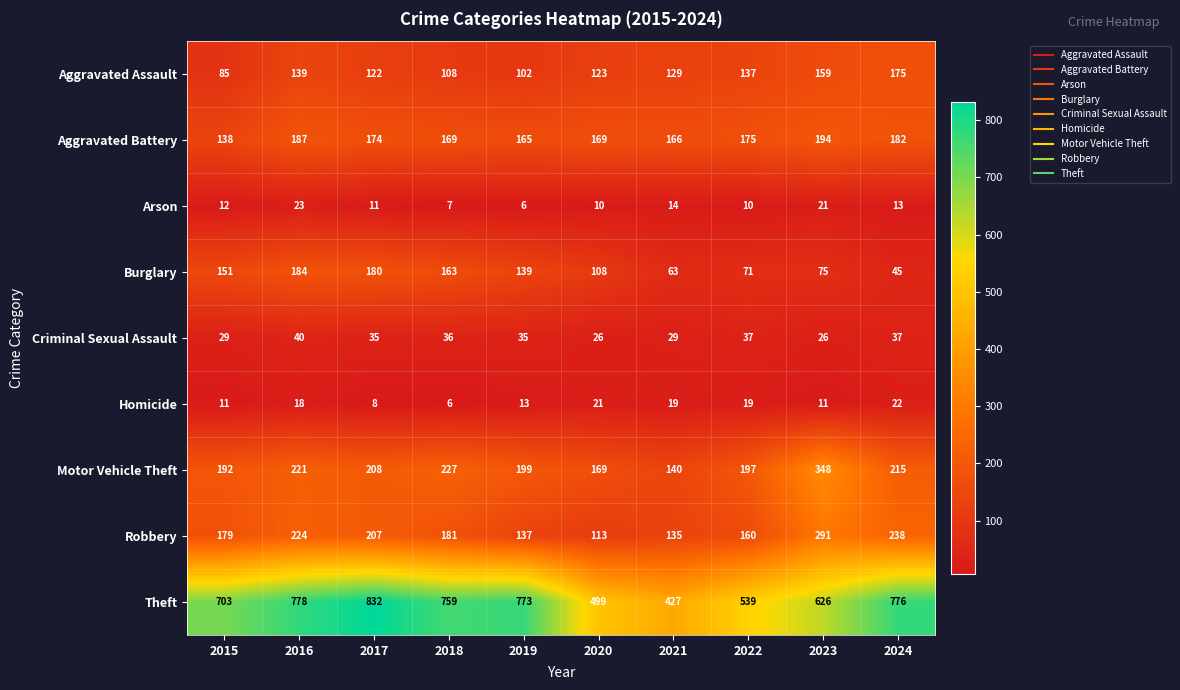

At how many categories does at least one series exceed 826?

1